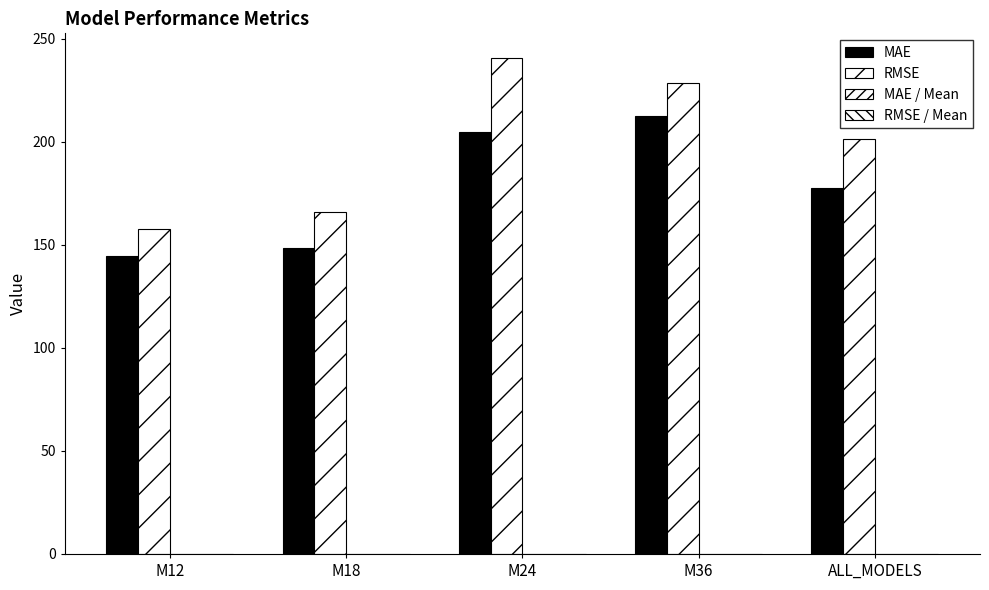

True or false: RMSE / Mean has a value of 0.1 at M24.

True